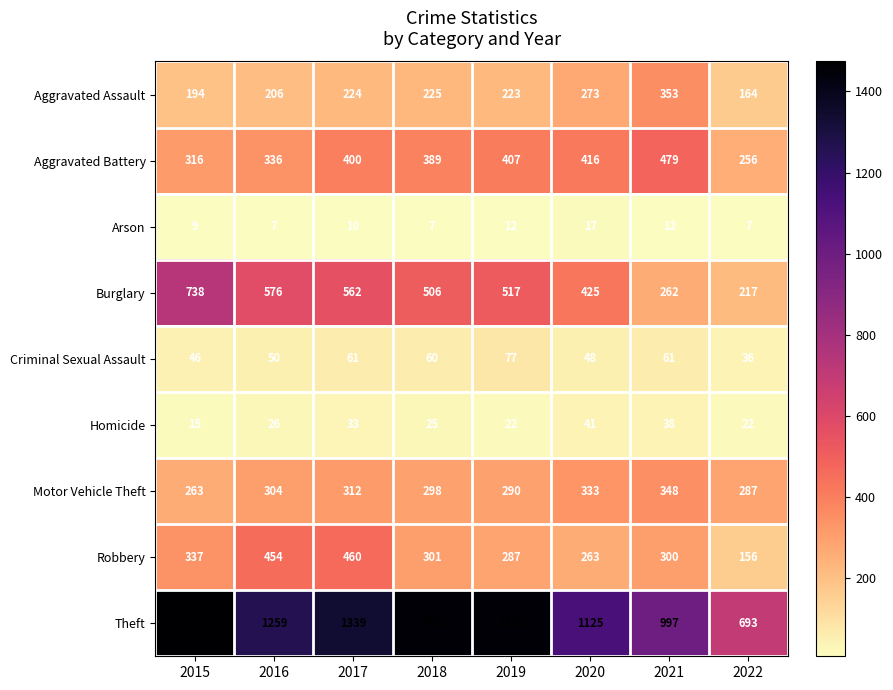

At which category is the sum across all series the highest?

2017